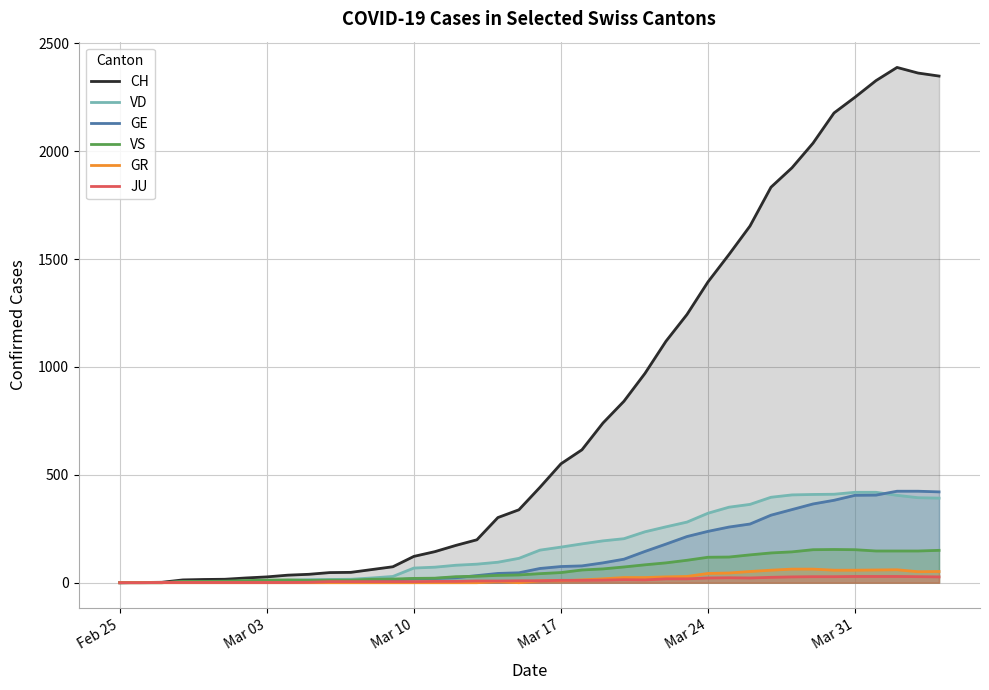

At how many categories does at least one series exceed 2347?

3